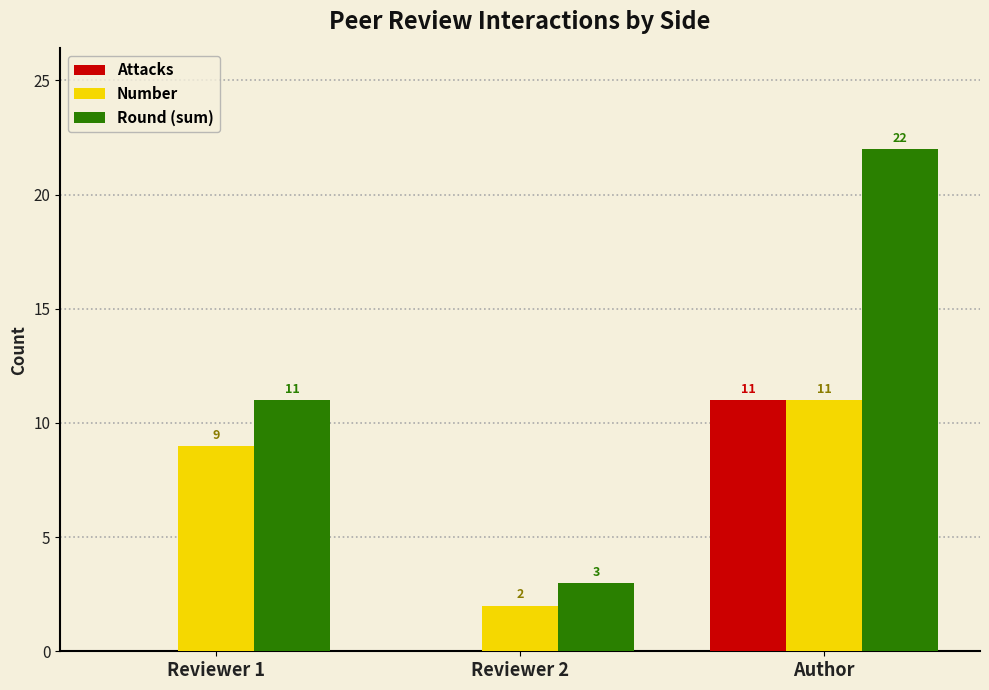

What are all the series names shown in the legend?

Attacks, Number, Round (sum)